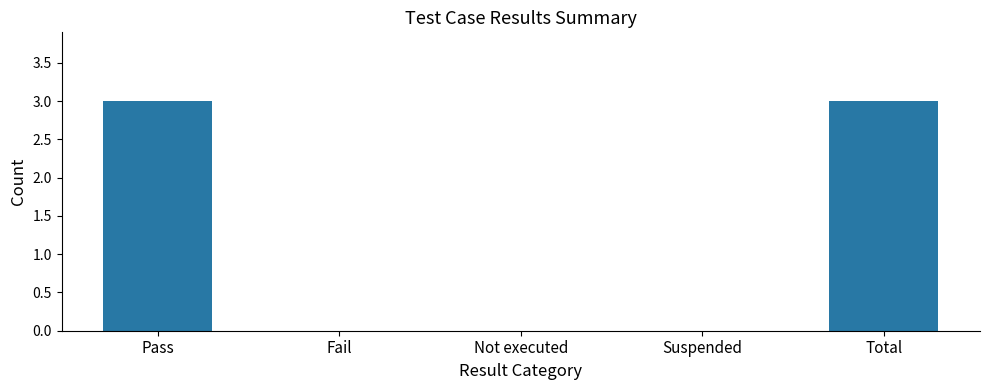

What is the greatest value displayed?

3